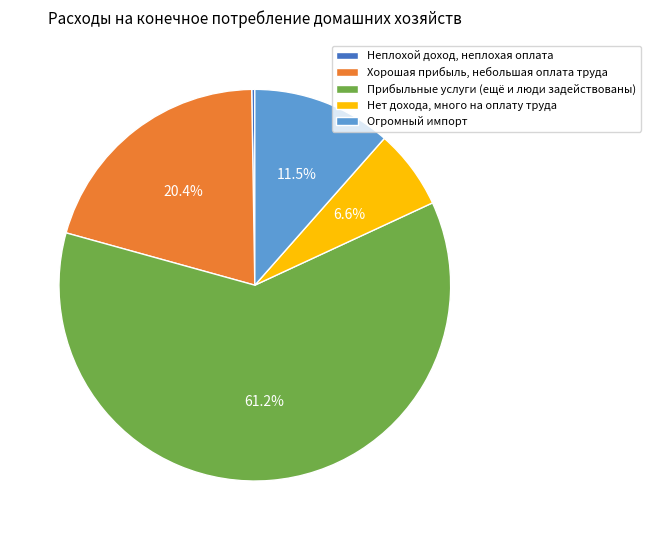

Do Нет дохода, много на оплату труда and Хорошая прибыль, небольшая оплата труда together represent more than half of the pie?

No